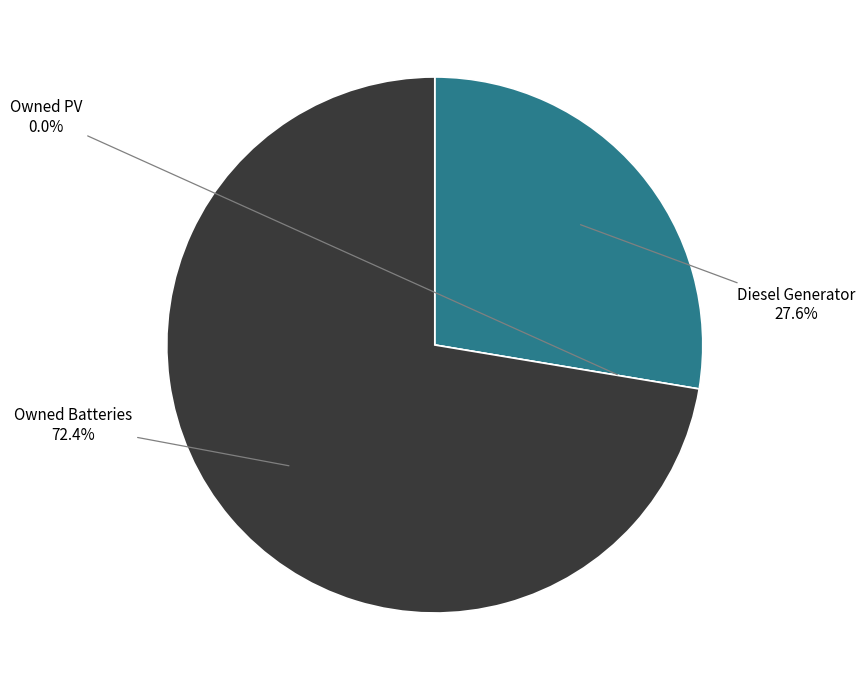

What is the smallest slice in the pie chart?

Owned PV